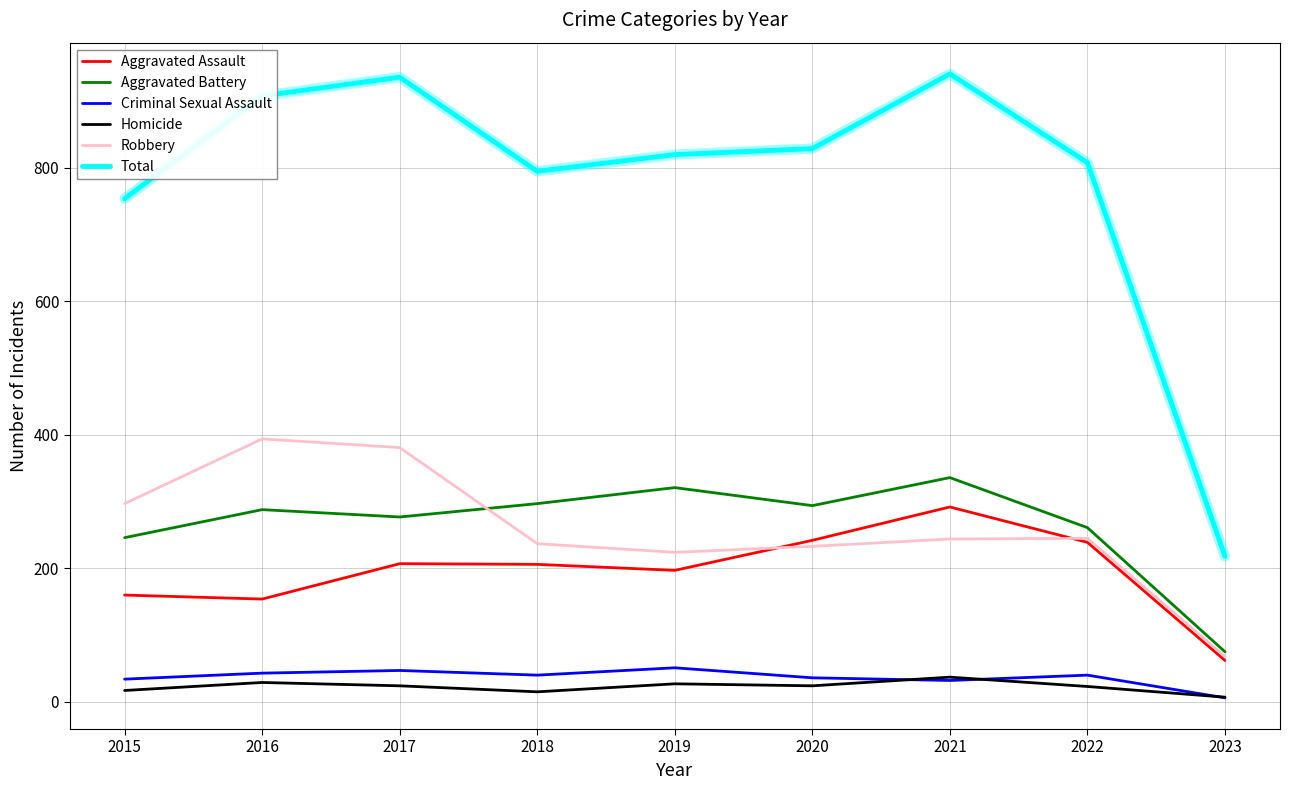

Where is Total nearest to the value 579?

2015